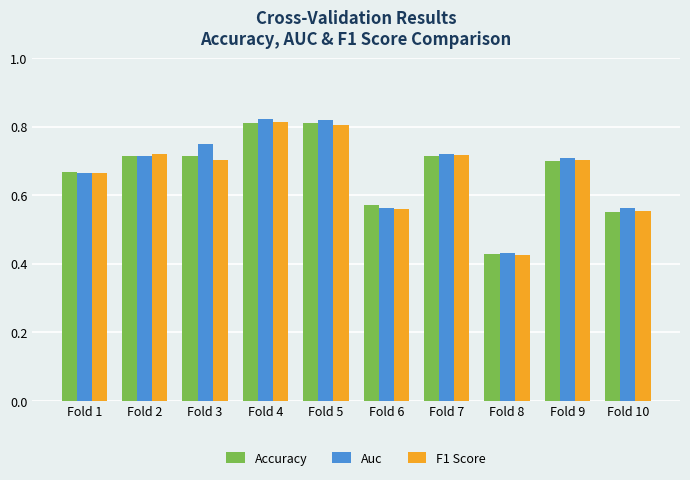

Does the chart contain any negative values?

No